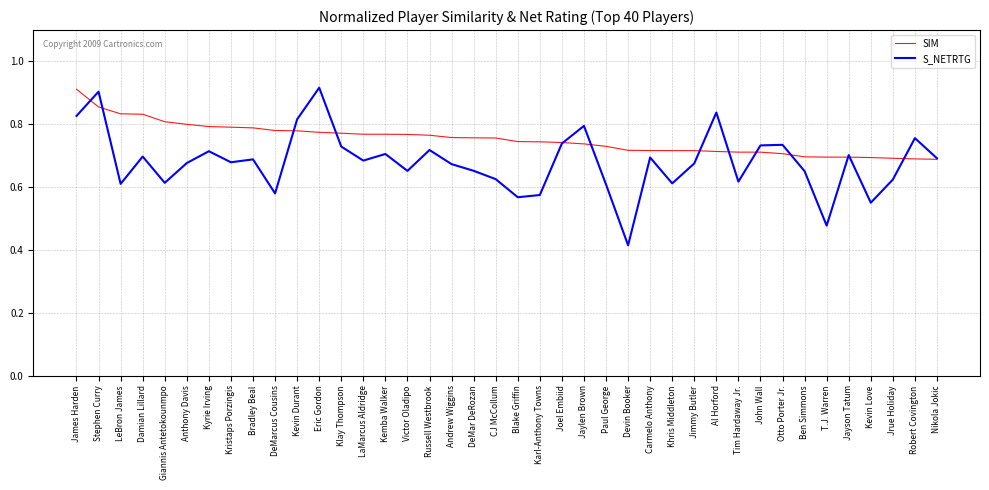

What is the total value across all series at Kyrie Irving?

1.5